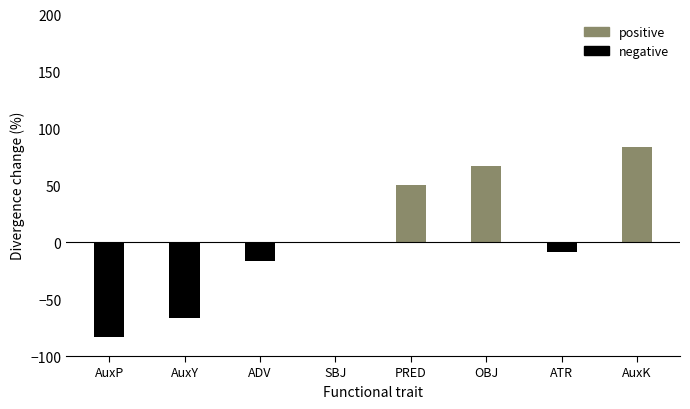

What is the label of the 6th bar from the left?

OBJ